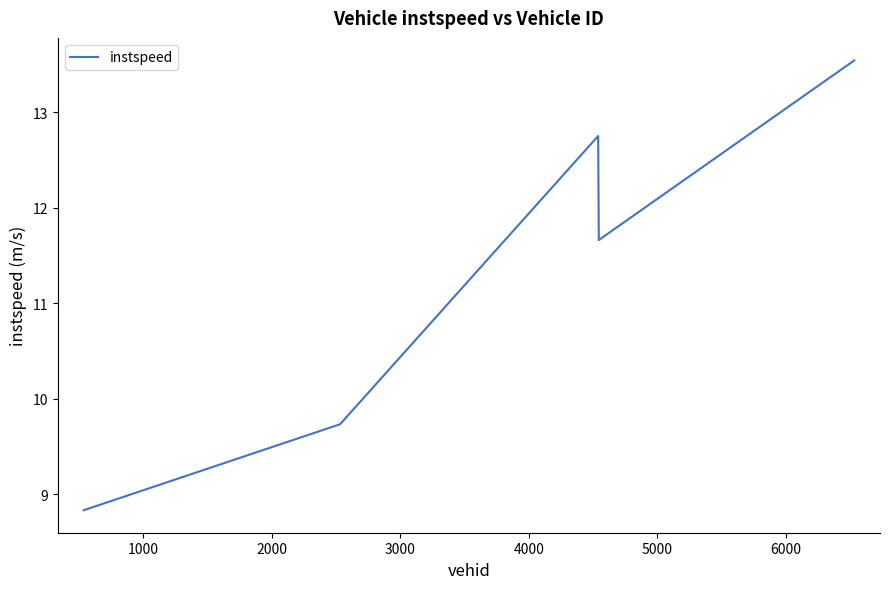

What is the difference between the maximum and minimum values?

4.7